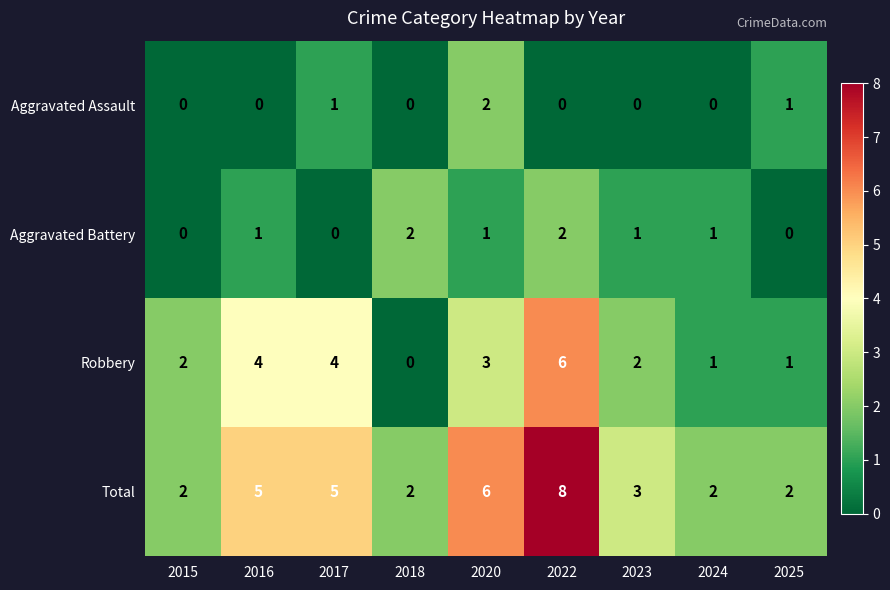

Count the number of categories in the chart.

9